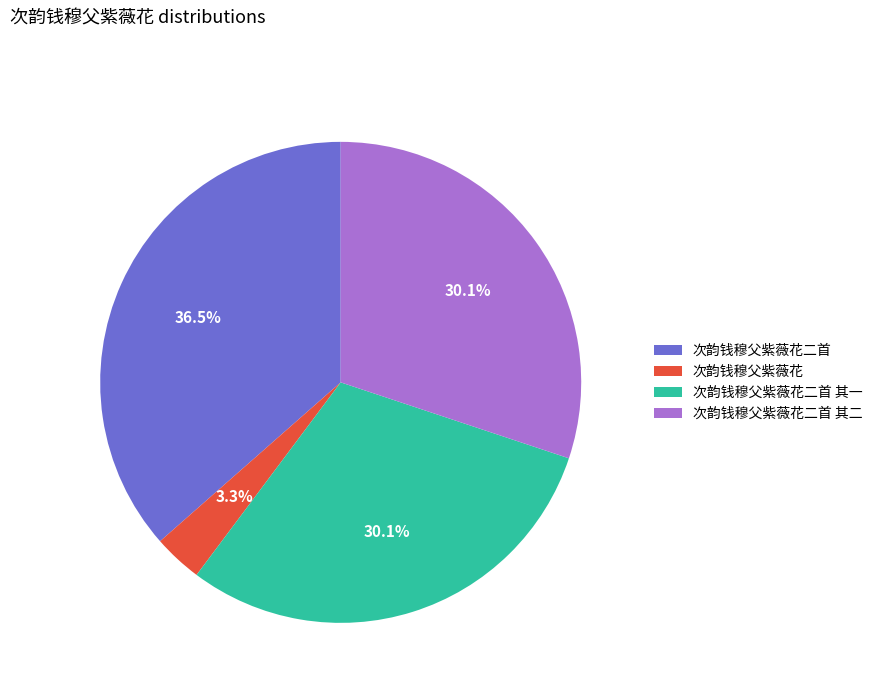

Is it true that 次韵钱穆父紫薇花二首 is 46% of the pie?

False